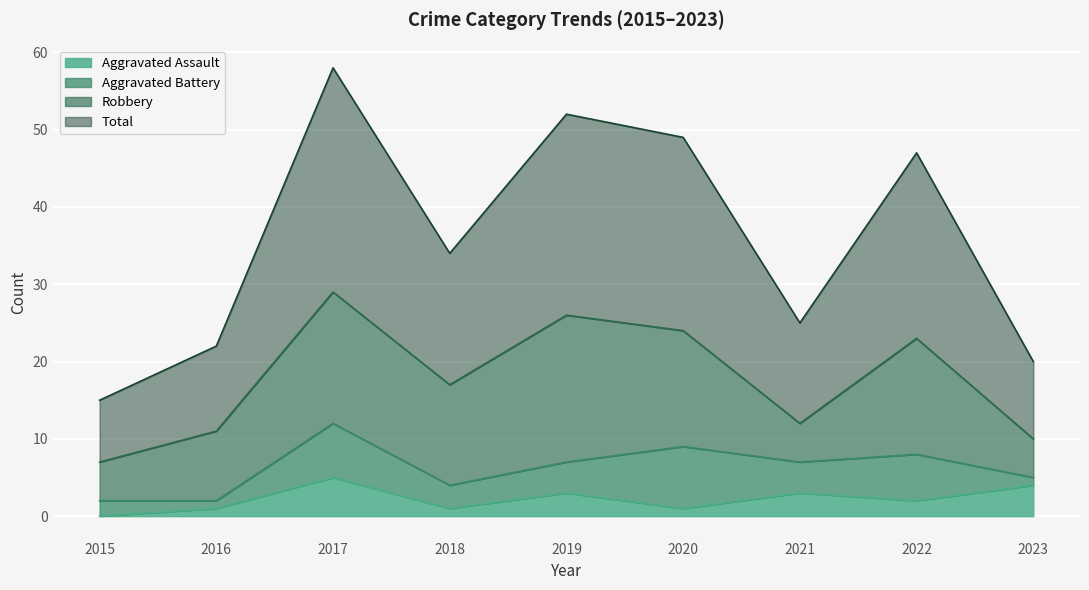

True or false: Aggravated Assault has more than 1 interior local peaks.

True